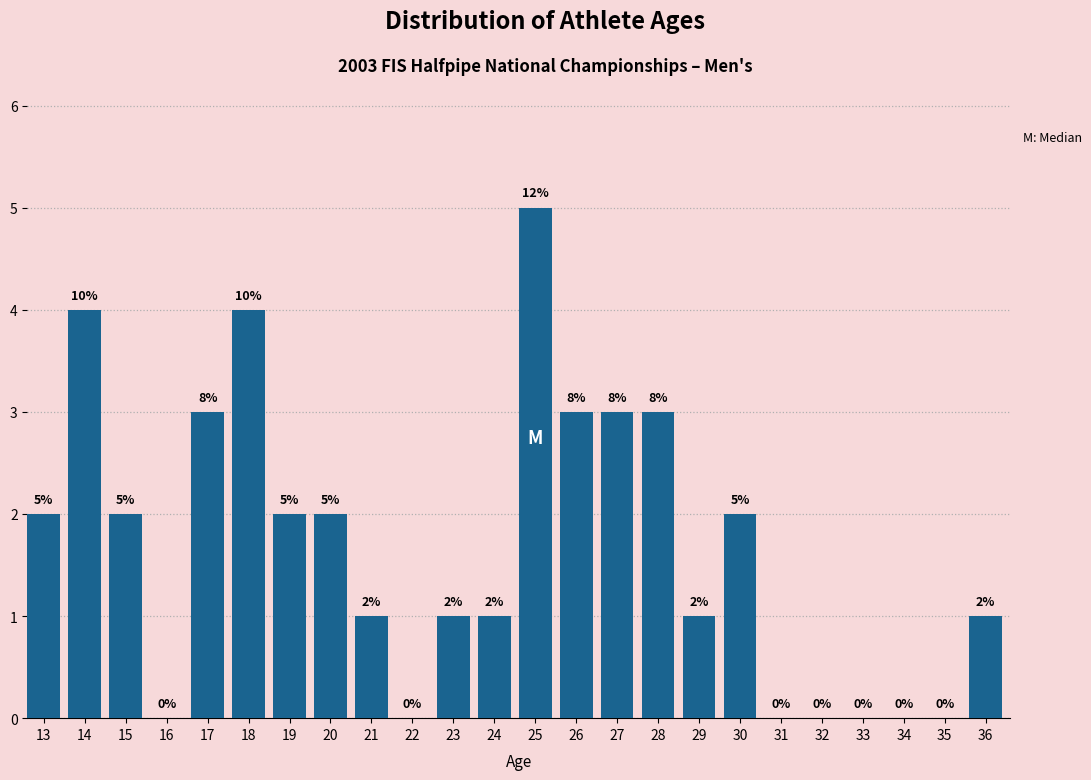

Reading left to right, what are all the values shown in this chart?

13=2	14=4	15=2	16=0	17=3	18=4	19=2	20=2	21=1	22=0	23=1	24=1	25=5	26=3	27=3	28=3	29=1	30=2	31=0	32=0	33=0	34=0	35=0	36=1